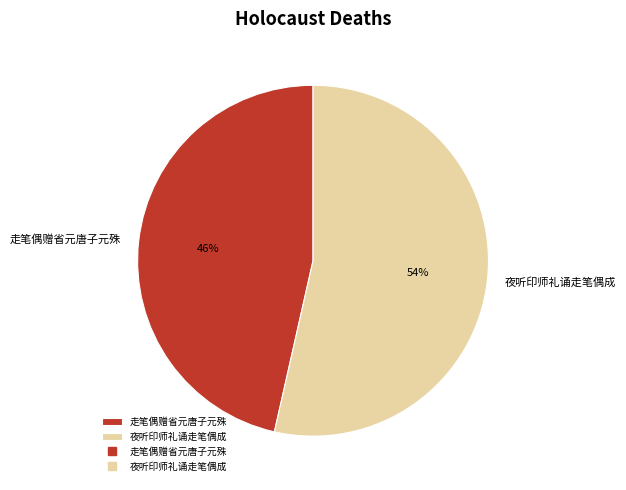

Does 走笔偶赠省元唐子元殊 represent more than half of the total?

No